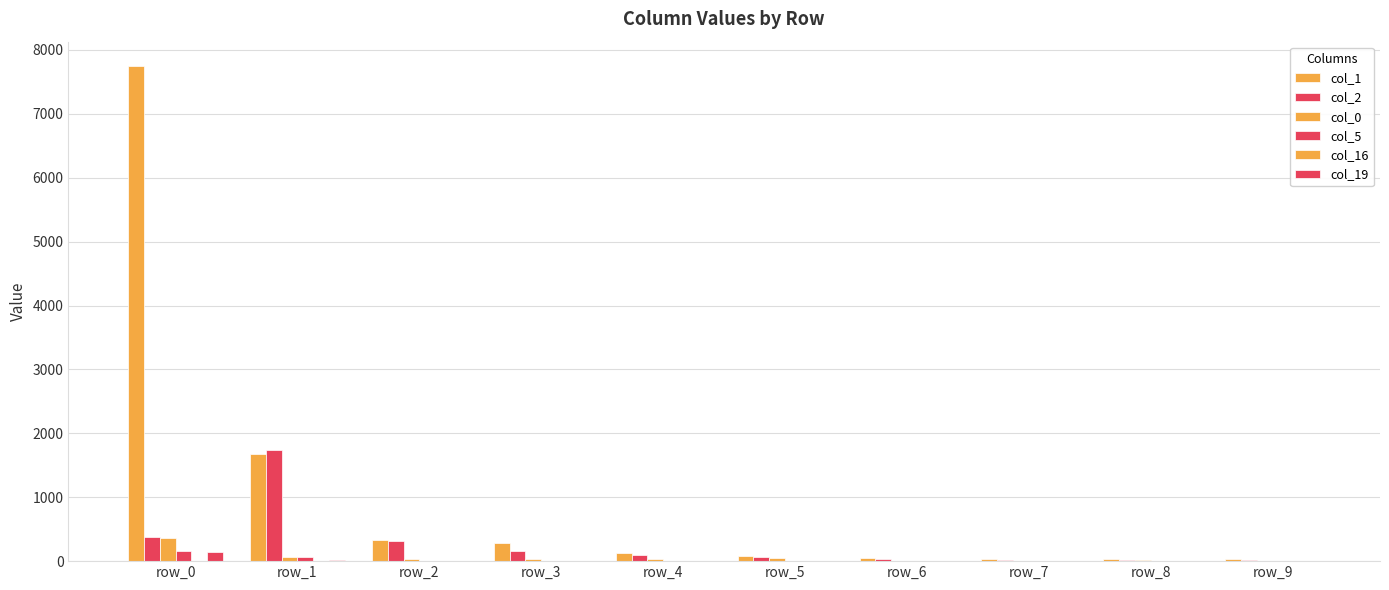

How many groups of bars are there?

10